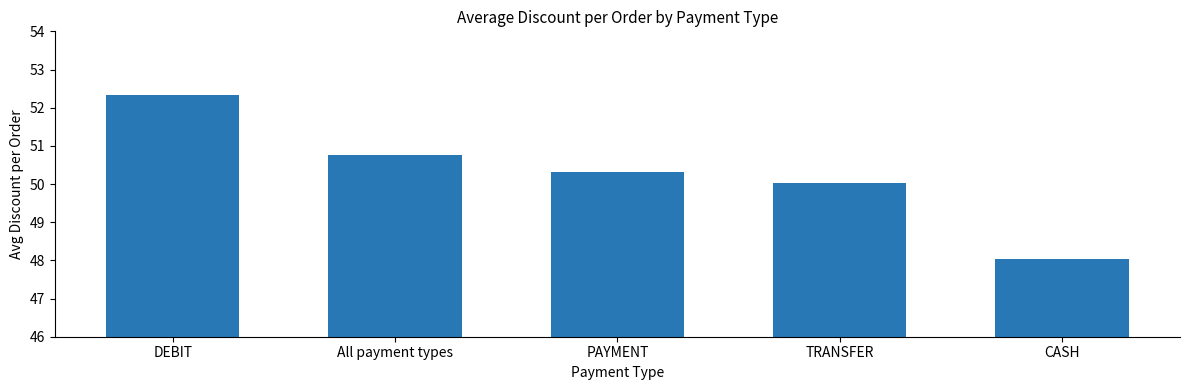

Reading left to right, transcribe all the data shown in this chart.

52.3	50.8	50.3	50.0	48.0